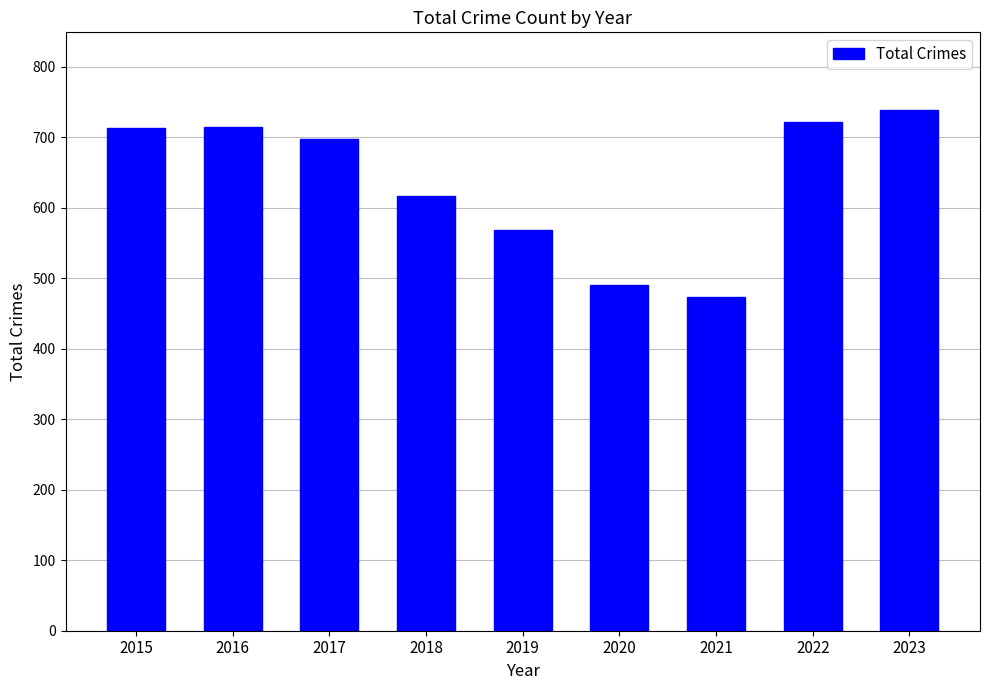

True or false: the data shows 474 at 2021.

True